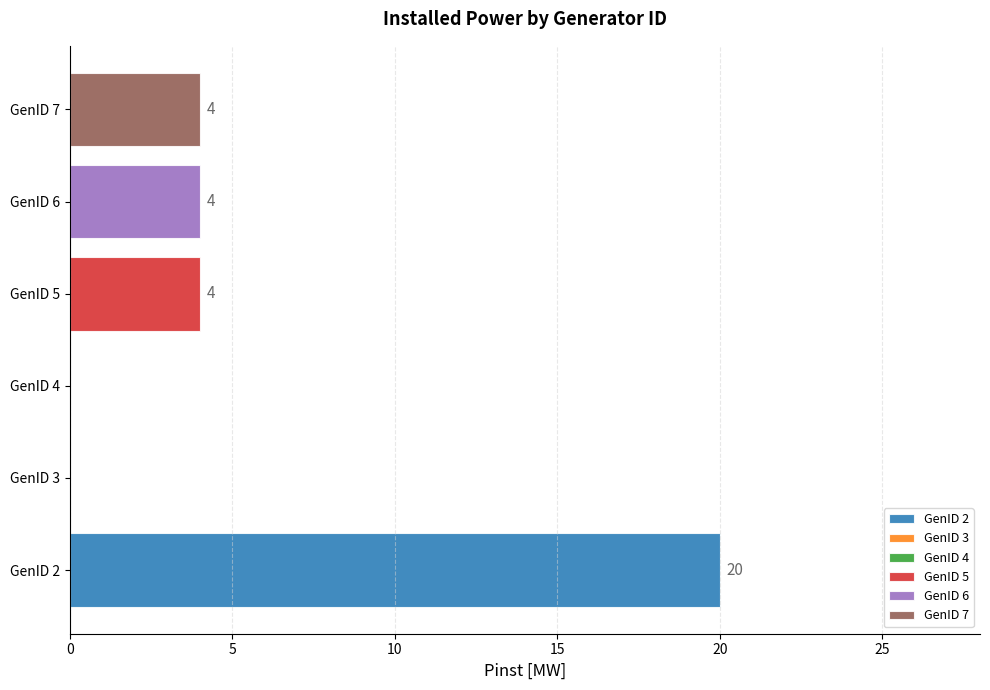

What is the average value?

5